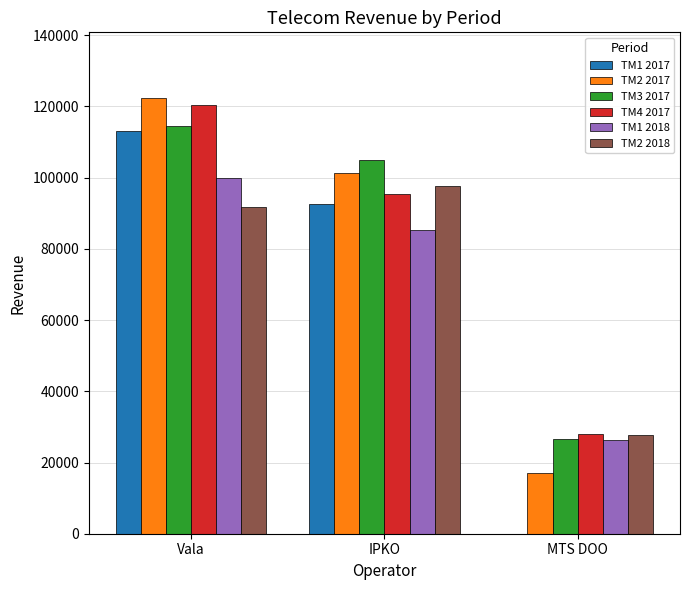

What is the spread (max minus min) of values at IPKO?

19694